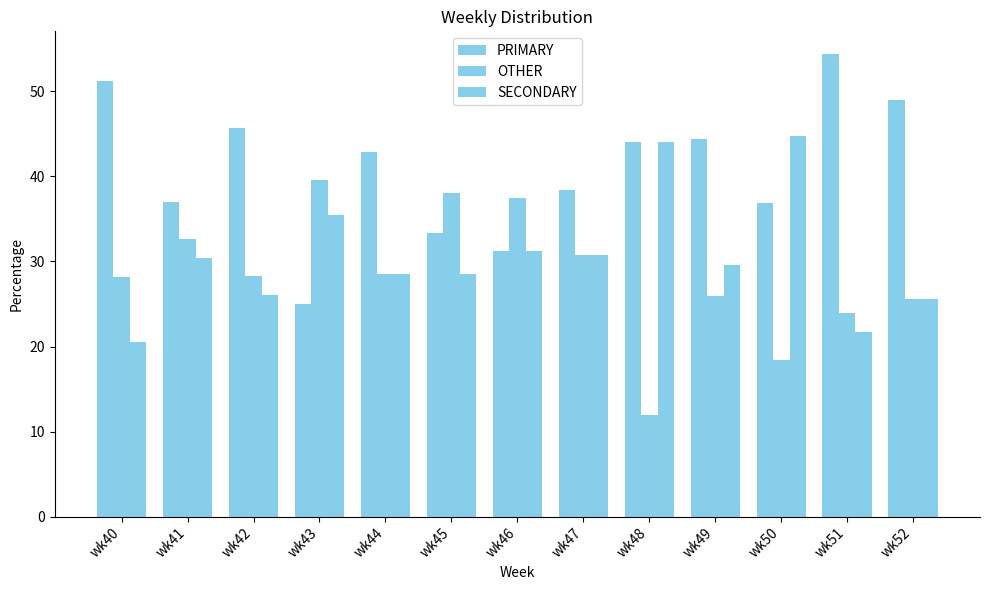

Reading left to right, transcribe all the data shown in this chart.

PRIMARY: 51.3	37.0	45.7	25.0	42.9	33.3	31.2	38.5	44.0	44.4	36.8	54.3	48.9
OTHER: 28.2	32.6	28.3	39.6	28.6	38.1	37.5	30.8	12.0	25.9	18.4	23.9	25.5
SECONDARY: 20.5	30.4	26.1	35.4	28.6	28.6	31.2	30.8	44.0	29.6	44.7	21.7	25.5